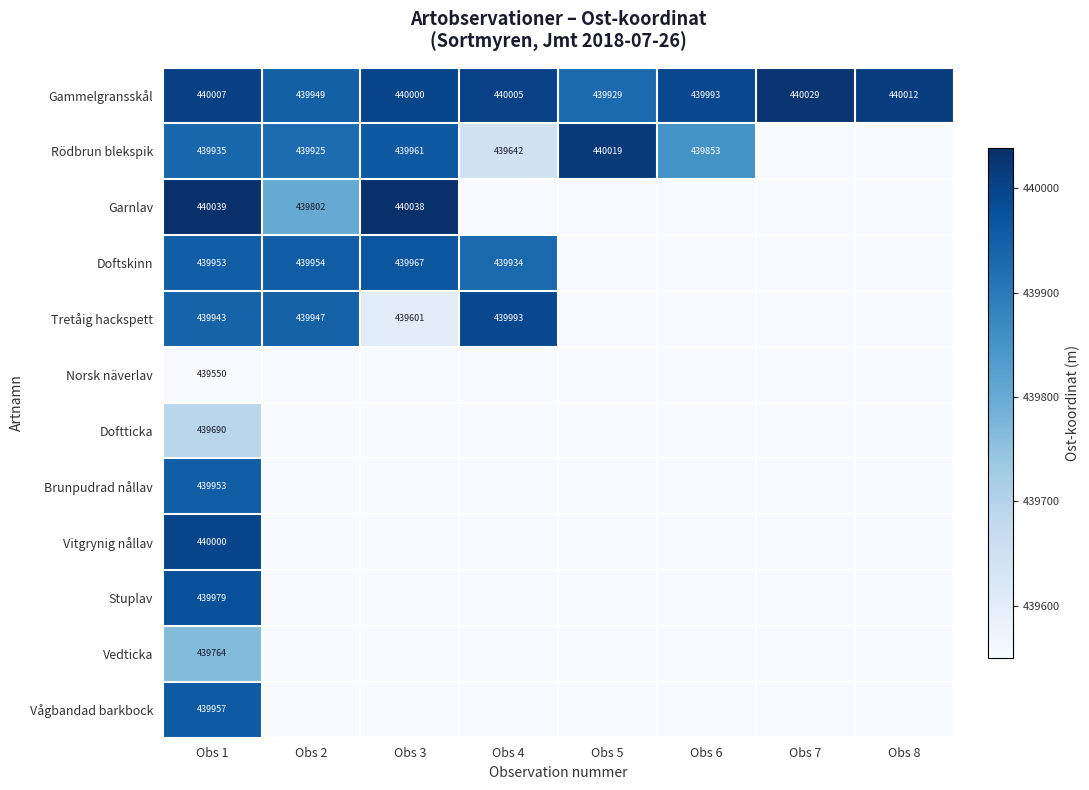

The value of Gammelgransskål at Obs 6 is 166785.0. True or false?

False